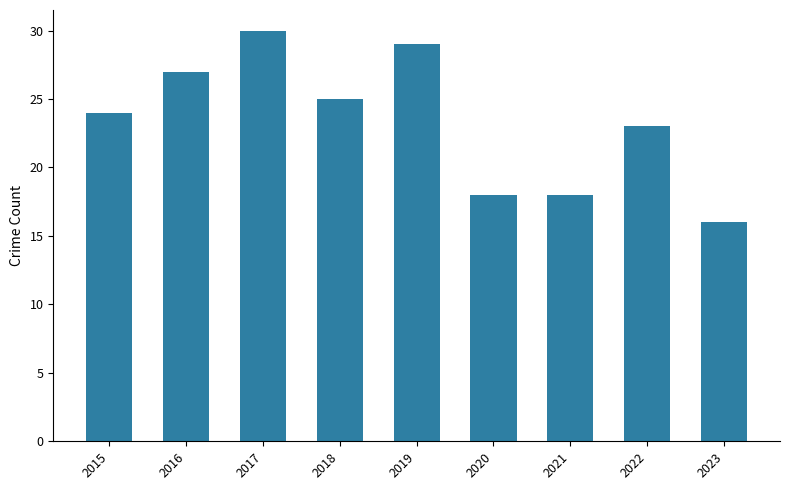

Is it true that the value at 2018 is 25?

True